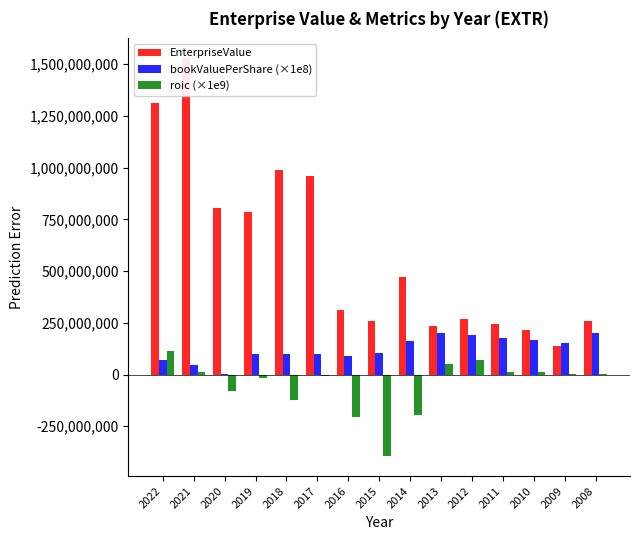

The value of bookValuePerShare (×1e8) at 2015 is 105287878.8. True or false?

True